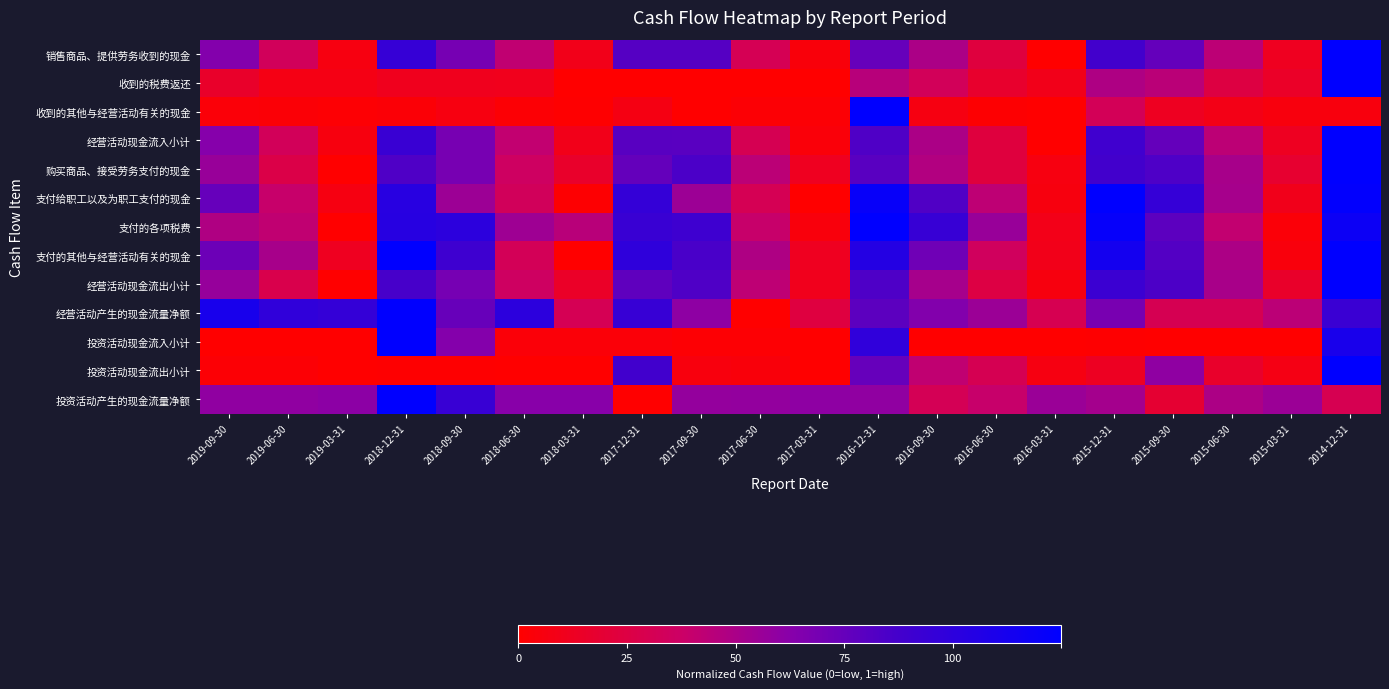

At which category is the sum across all series the highest?

2014-12-31